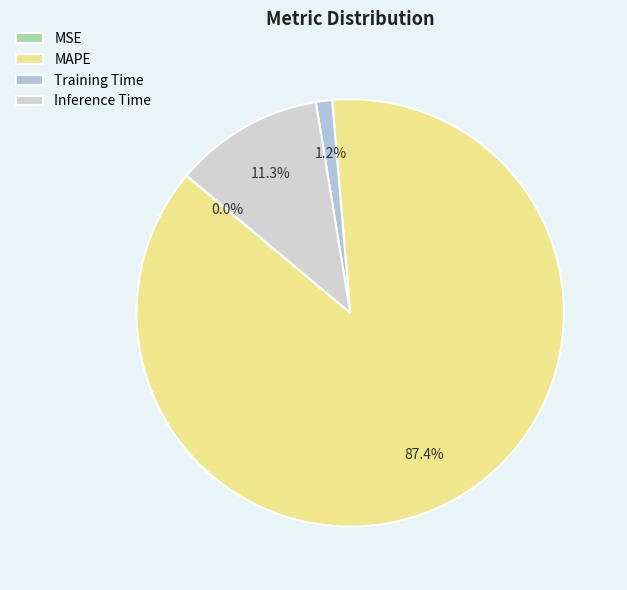

To the nearest percent, what is the combined percentage of Inference Time and MAPE?

99%